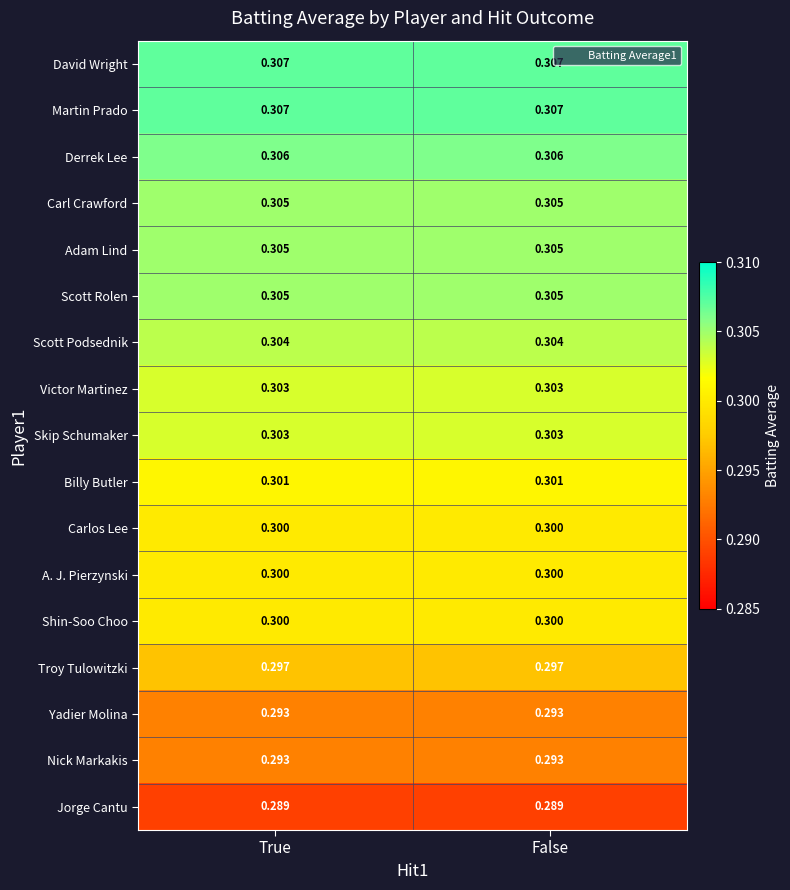

Is the value of Jorge Cantu at True greater than the value of Victor Martinez at True?

No